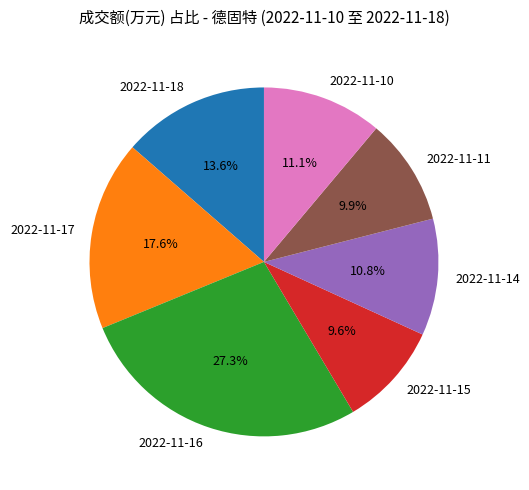

True or false: 2022-11-15 accounts for 1% of the total.

False